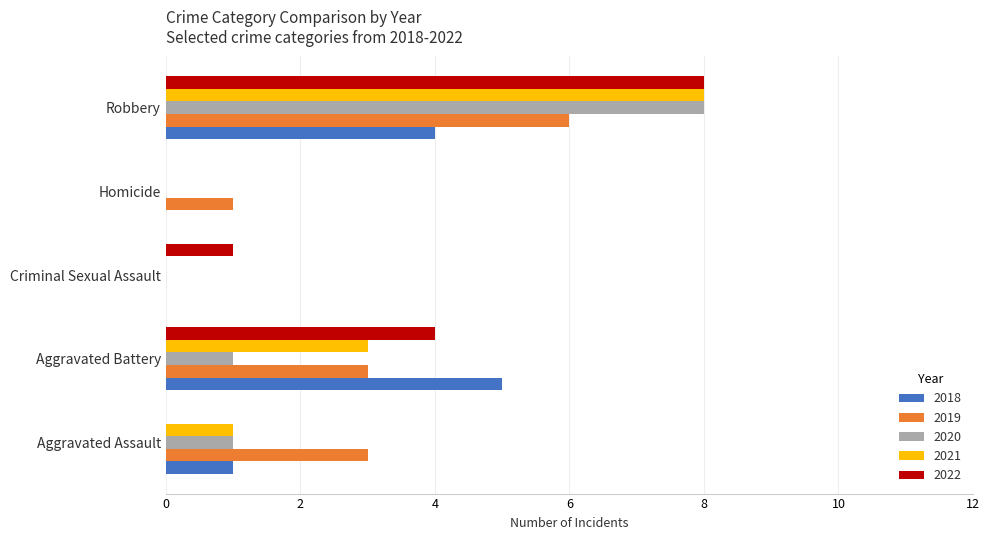

Between Aggravated Battery and Robbery, which series saw the biggest shift?

2020